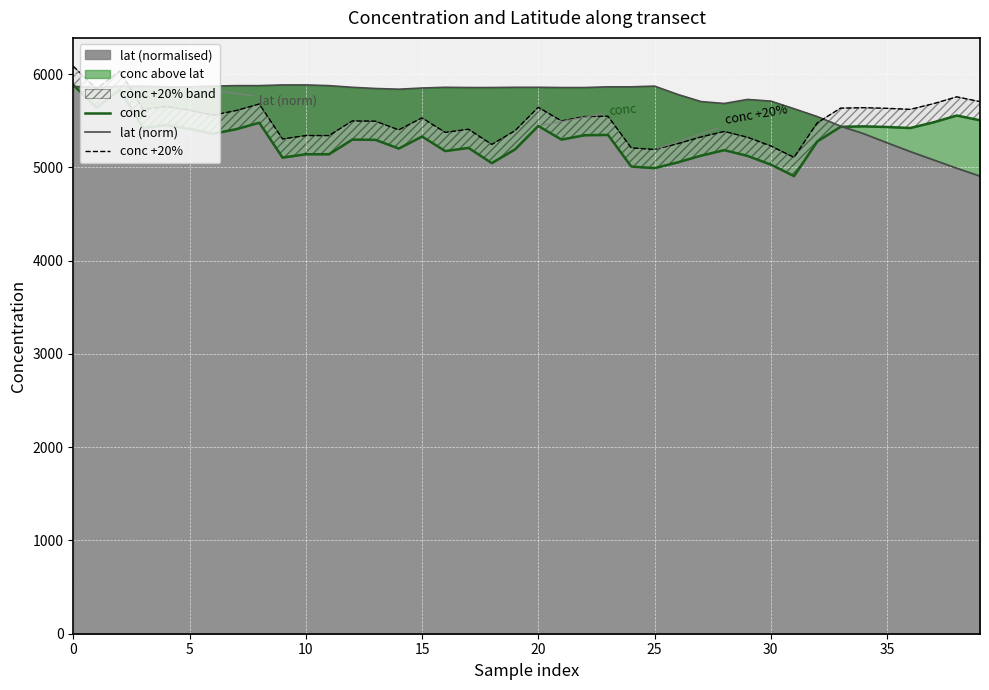

Is it true that conc equals 2037.6 at 0?

False